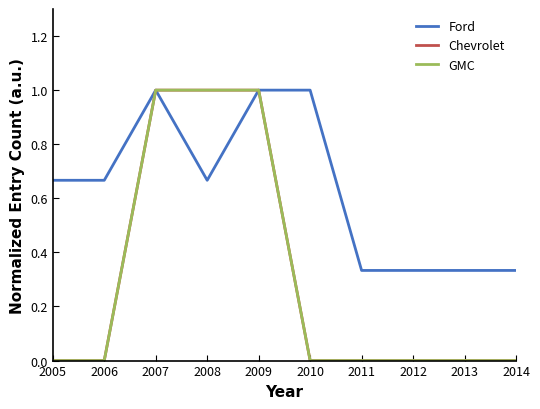

What is the spread (max minus min) of values at 2005?

0.7